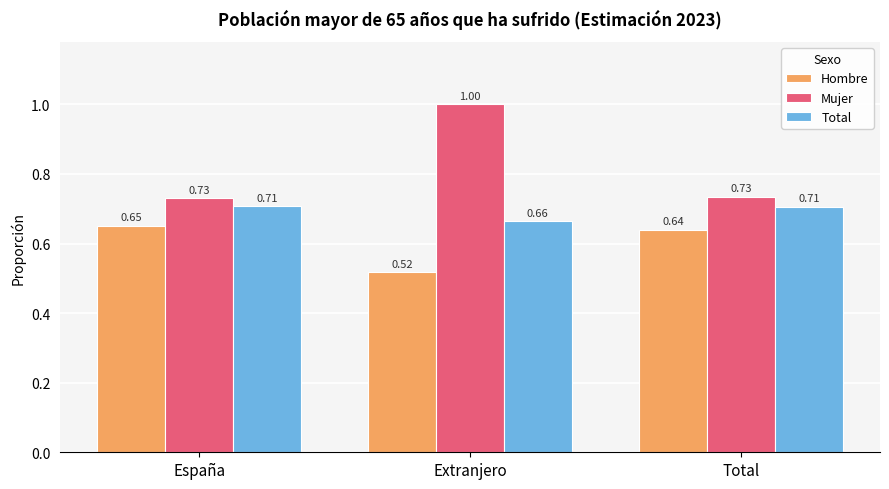

How many series are shown in this chart?

3